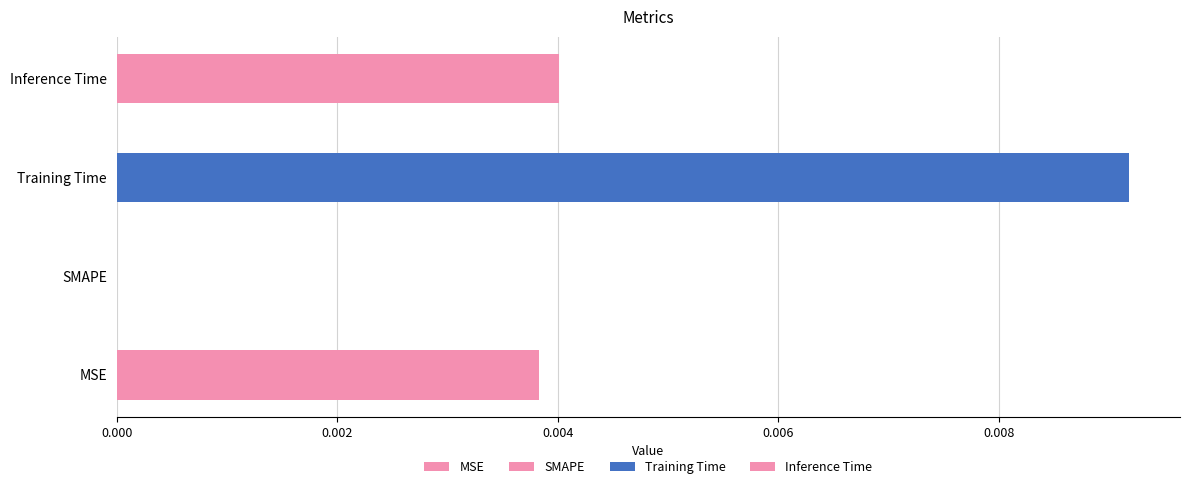

What is the label of the 3rd bar from the right?

SMAPE